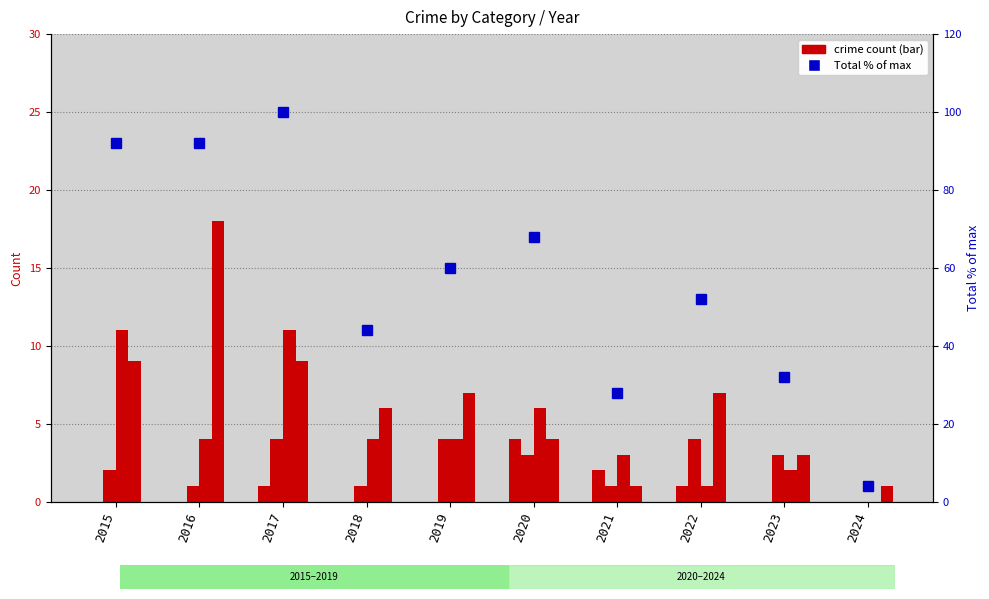

Are the bars horizontal?

No